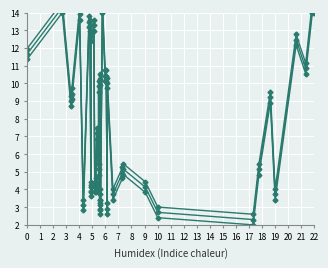

What is the value of the Y (offset 0.6) point at the 4th from the left?

9.7